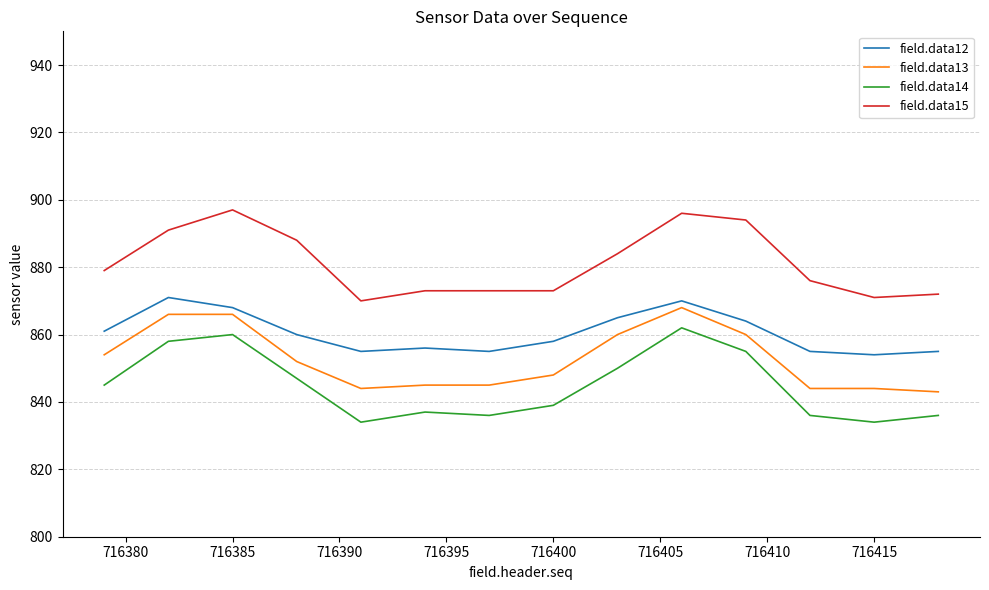

True or false: field.data14 and field.data13 cross at least once.

False